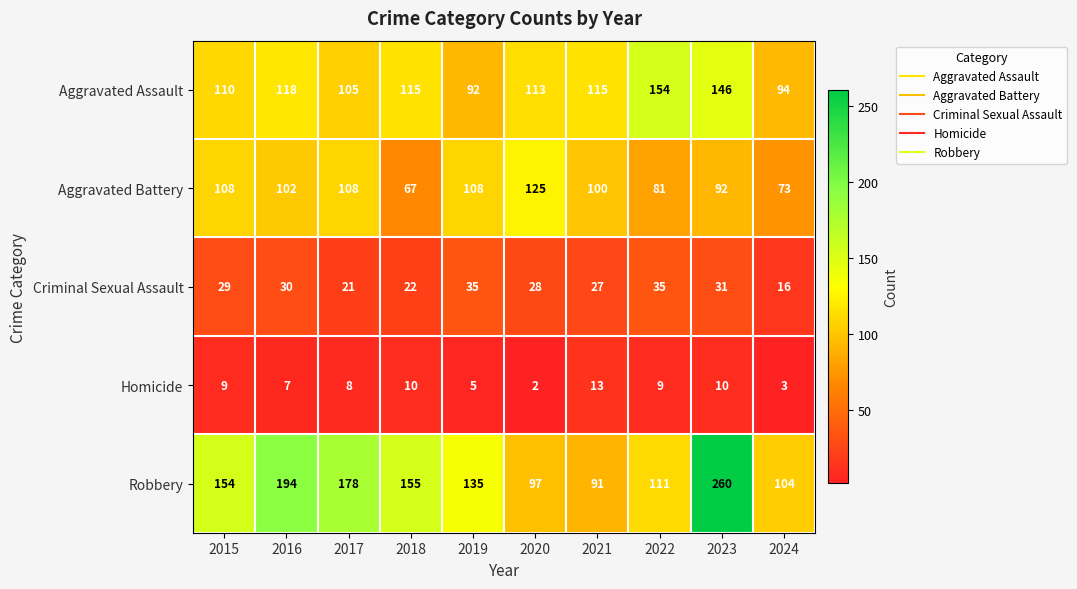

Which series has the largest total across all categories?

Robbery